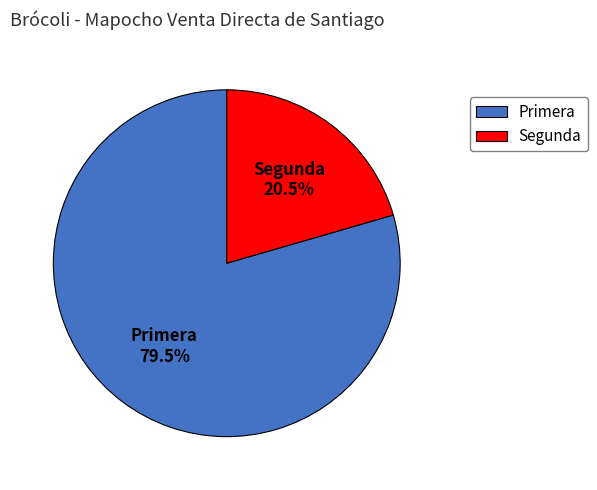

Is Segunda the majority of the pie?

No